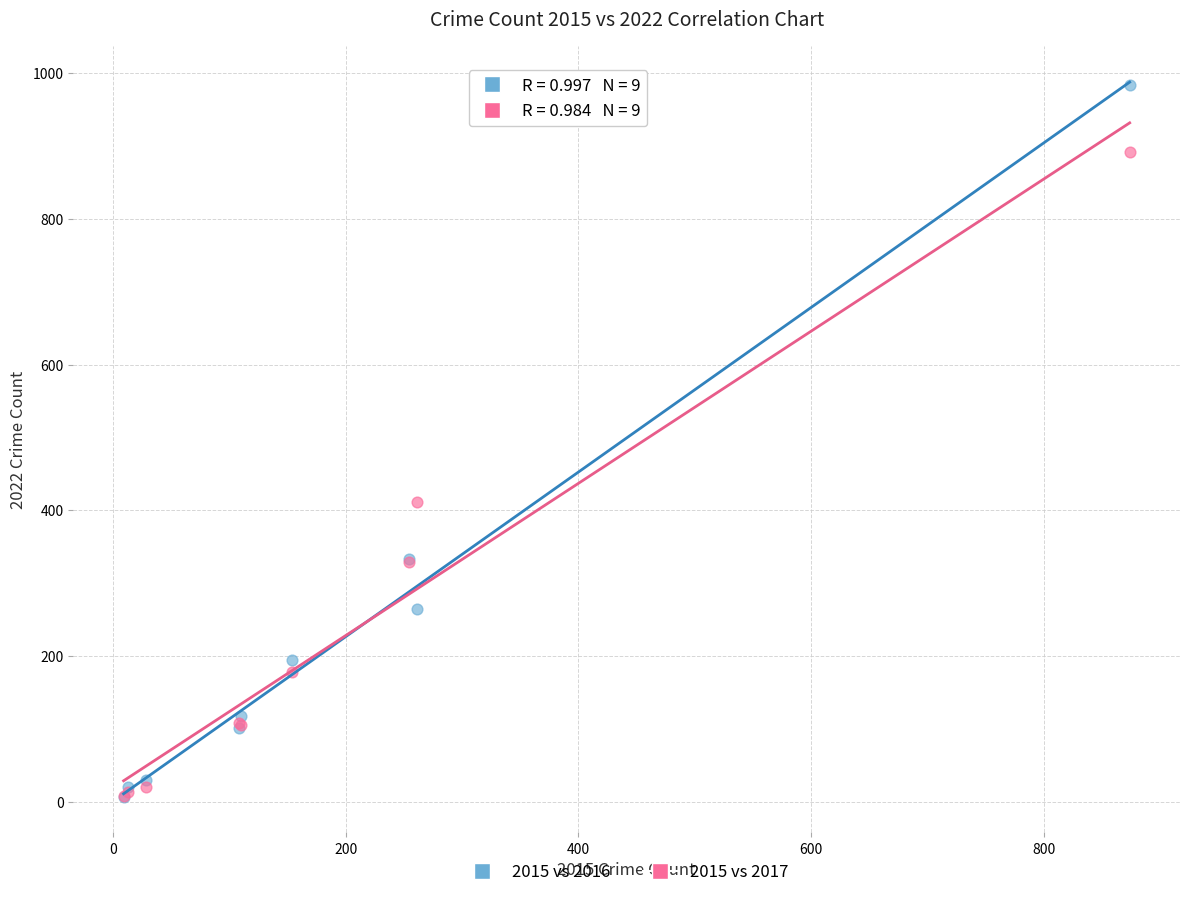

What are all the series names shown in the legend?

2015 vs 2016, 2015 vs 2017